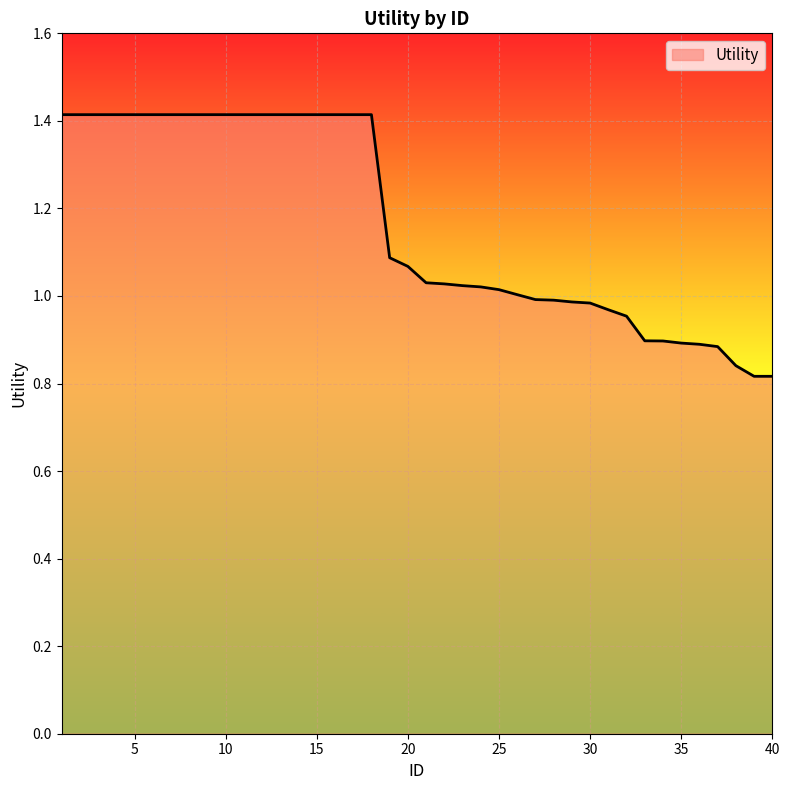

What is the maximum value shown in the chart?

1.4